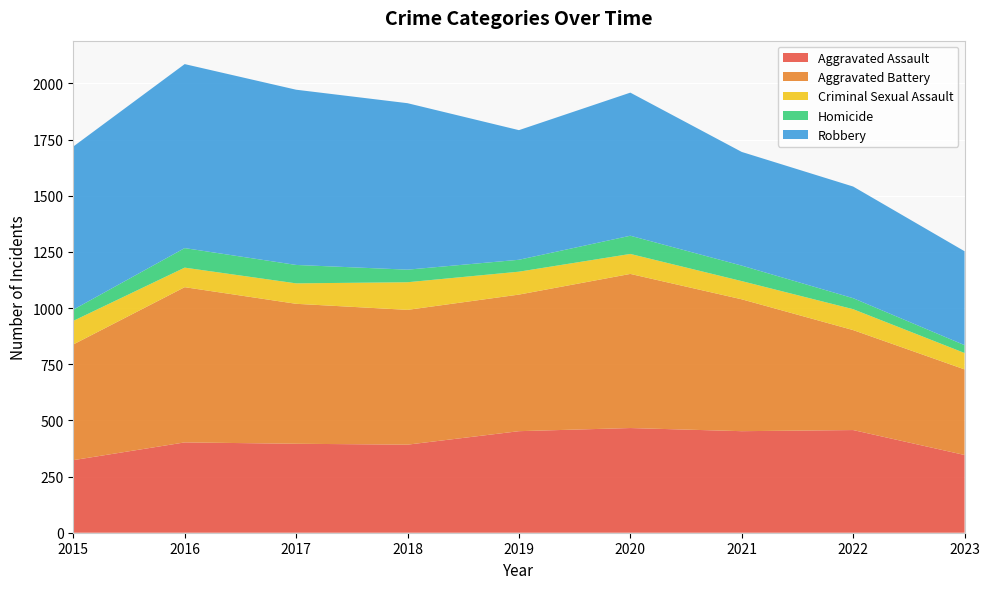

Reading left to right, what are all the values shown in this chart?

Aggravated Assault: 2015=323	2016=402	2017=396	2018=392	2019=452	2020=466	2021=452	2022=457	2023=346
Aggravated Battery: 2015=515	2016=691	2017=623	2018=600	2019=608	2020=686	2021=587	2022=445	2023=381
Criminal Sexual Assault: 2015=105	2016=87	2017=91	2018=123	2019=102	2020=89	2021=81	2022=93	2023=73
Homicide: 2015=50	2016=87	2017=82	2018=56	2019=53	2020=81	2021=69	2022=49	2023=35
Robbery: 2015=726	2016=819	2017=780	2018=741	2019=577	2020=637	2021=506	2022=497	2023=418